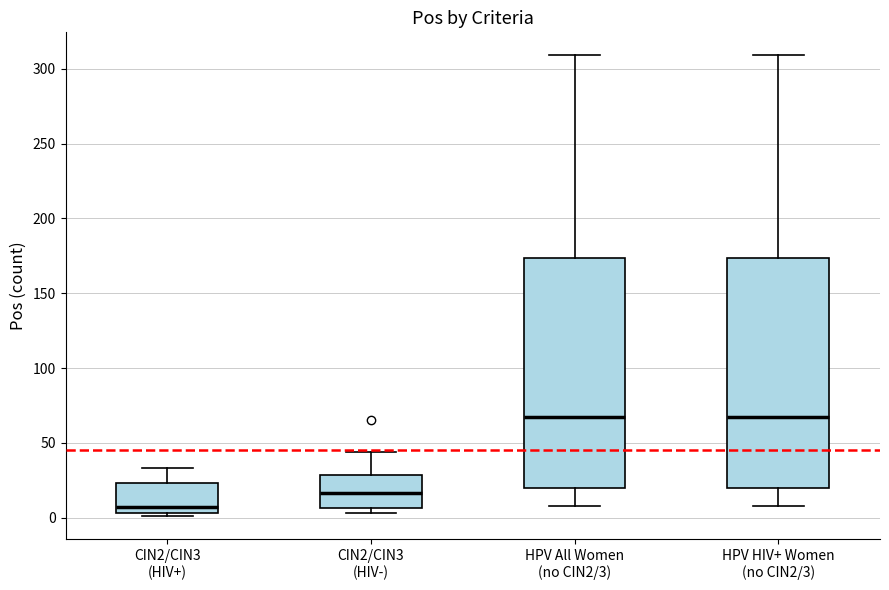

Reading left to right, read every box against the y-axis: the position of its median line, the range the box covers, and the ends of its whiskers. The values are not printed on the chart, so give them approximately, as read against the axis.

CIN2/CIN3 (HIV+): median 5 (just above the box's lower edge), box 5 to 25, whiskers 0 to 35
CIN2/CIN3 (HIV-): median 15, box 5 to 30, whiskers 5 (just below the box's lower edge) to 45
HPV All Women (no CIN2/3): median 70, box 20 to 175, whiskers 10 to 310
HPV HIV+ Women (no CIN2/3): median 70, box 20 to 175, whiskers 10 to 310